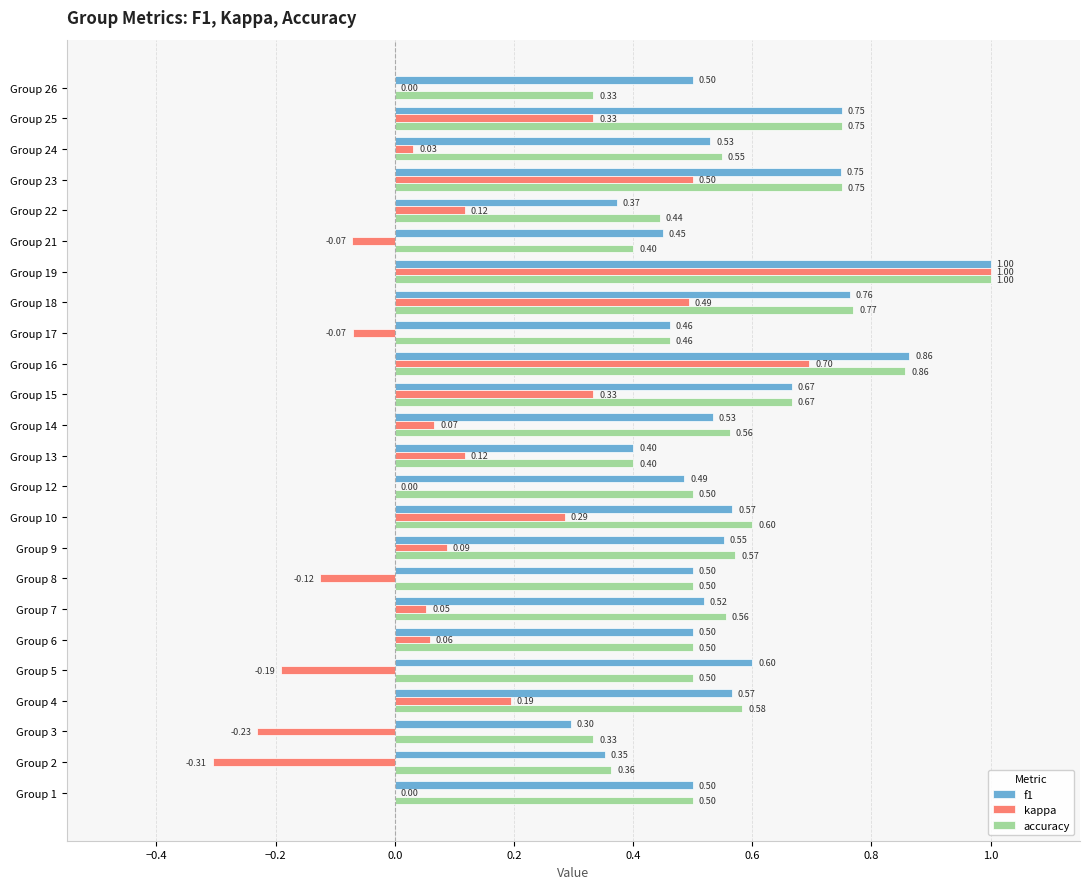

What is the sum of the kappa values at Group 12 and Group 19?

1.0